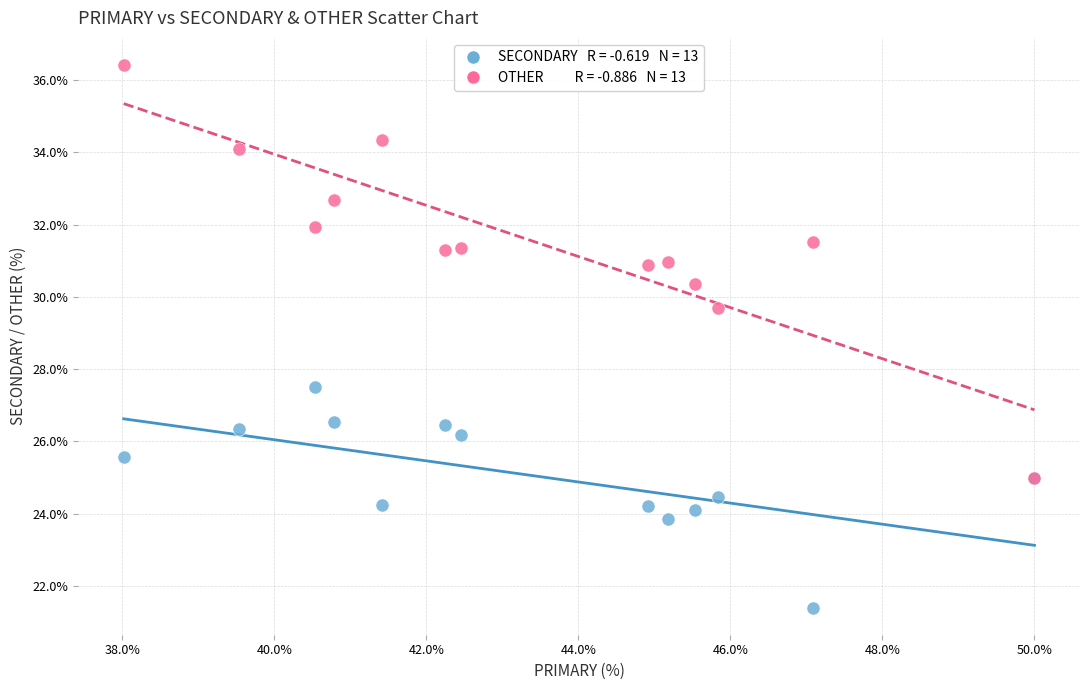

Across all series, what Y value is closest to 28?

27.5